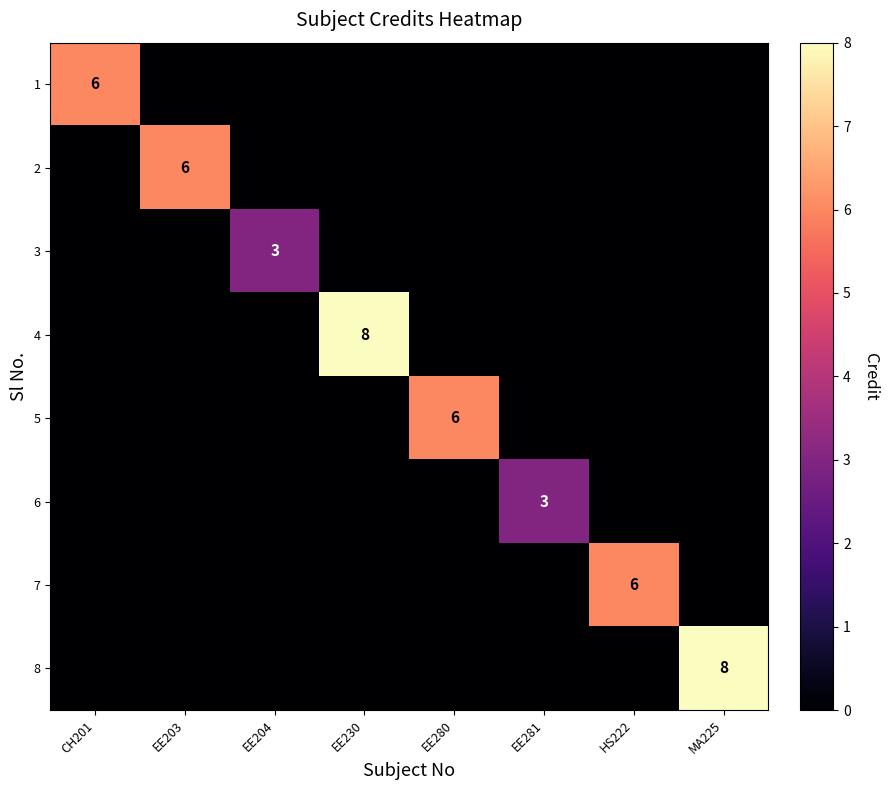

What is the difference between the highest and lowest values at HS222?

6